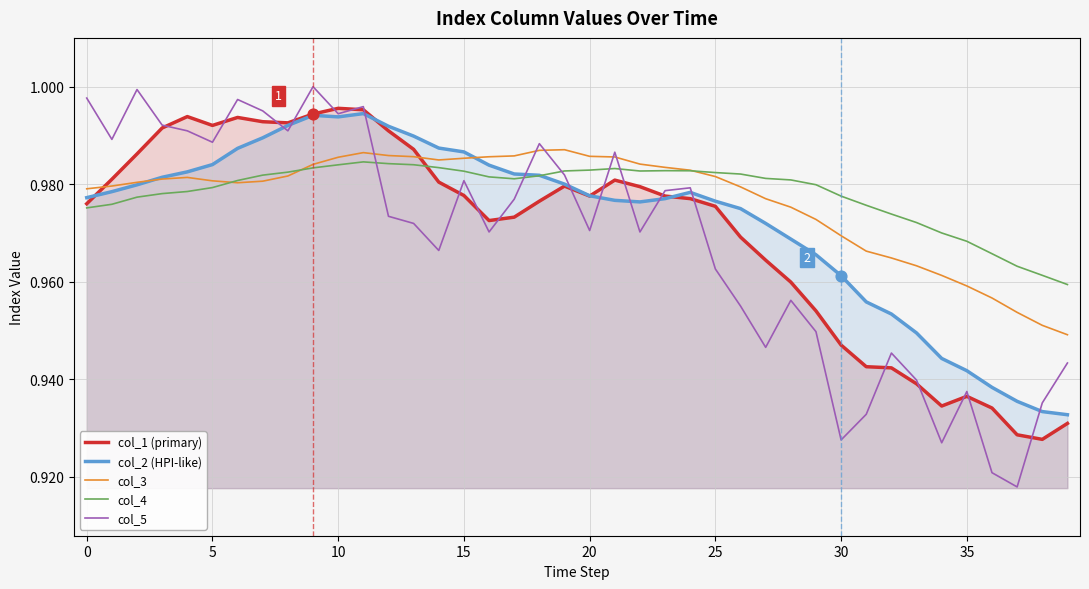

At how many categories does at least one series exceed 0?

40